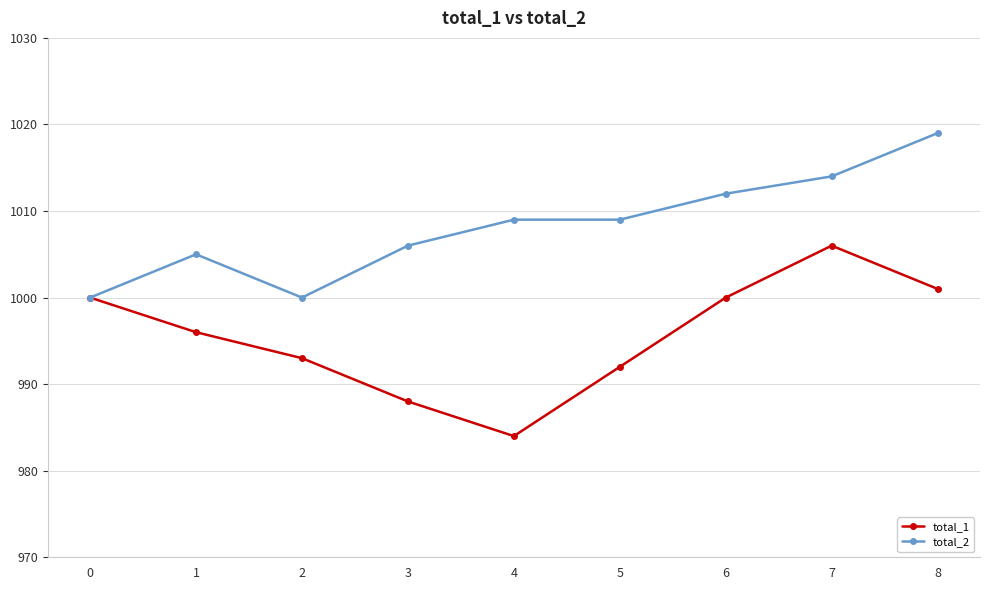

Rank the series by their maximum value, from highest to lowest.

total_2, total_1